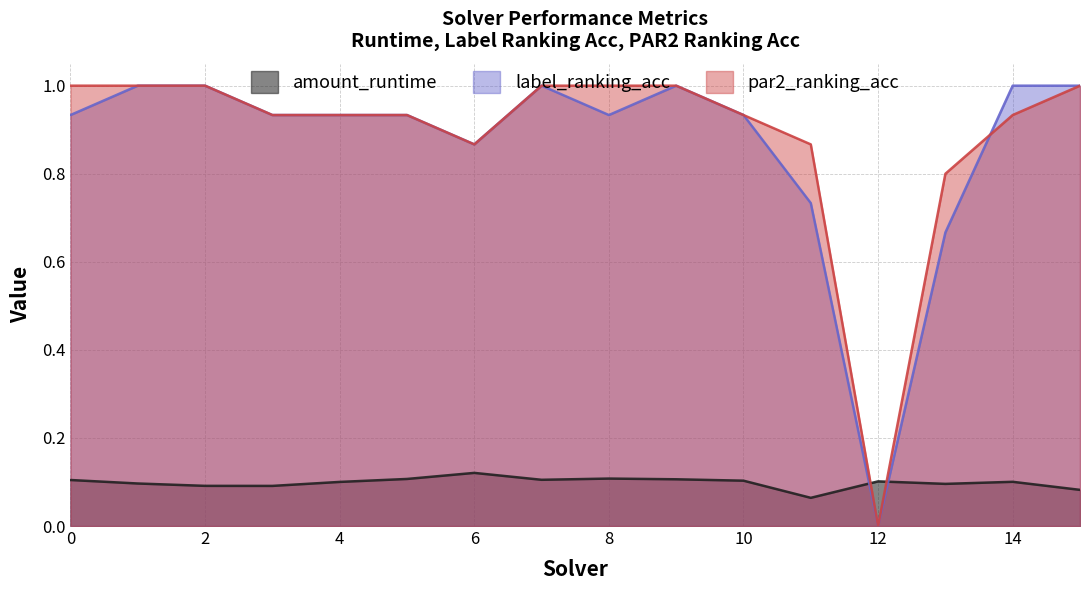

Is the value of label_ranking_acc at 14 greater than the value of par2_ranking_acc at 0?

No